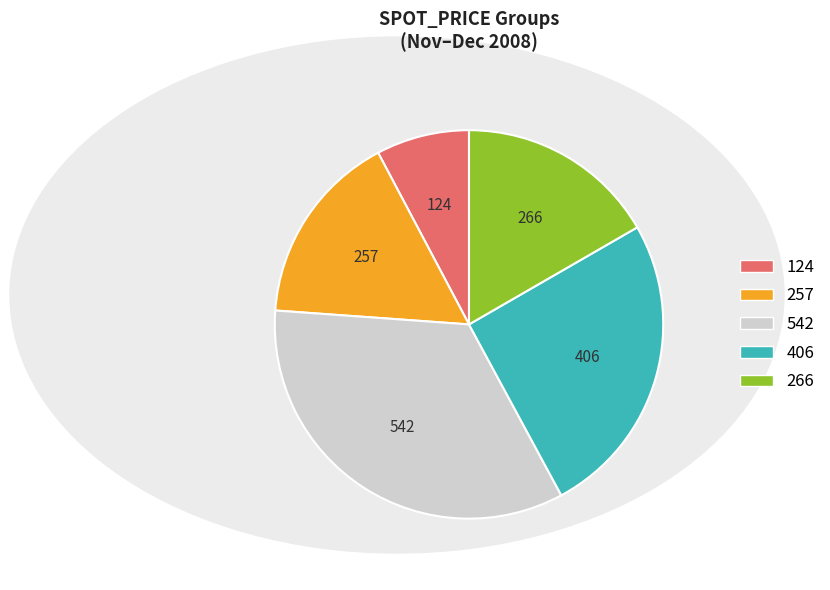

The 257 slice represents 16% of the pie. True or false?

True